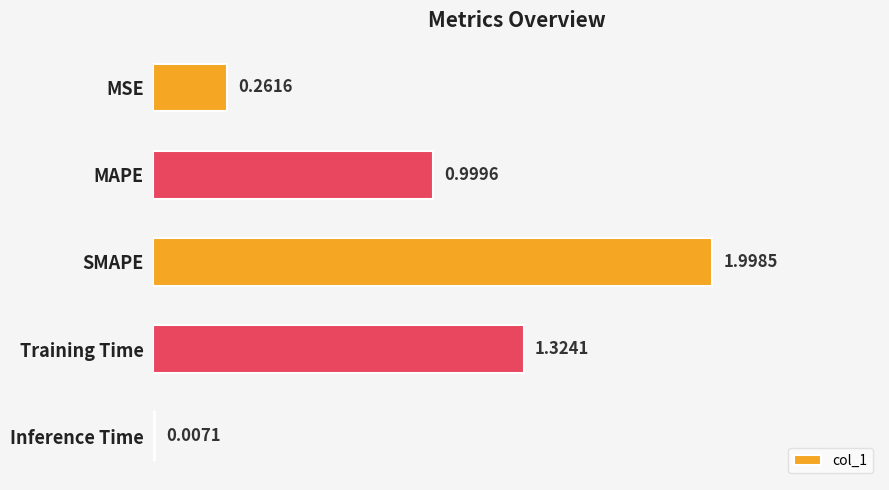

Are the bars horizontal?

Yes